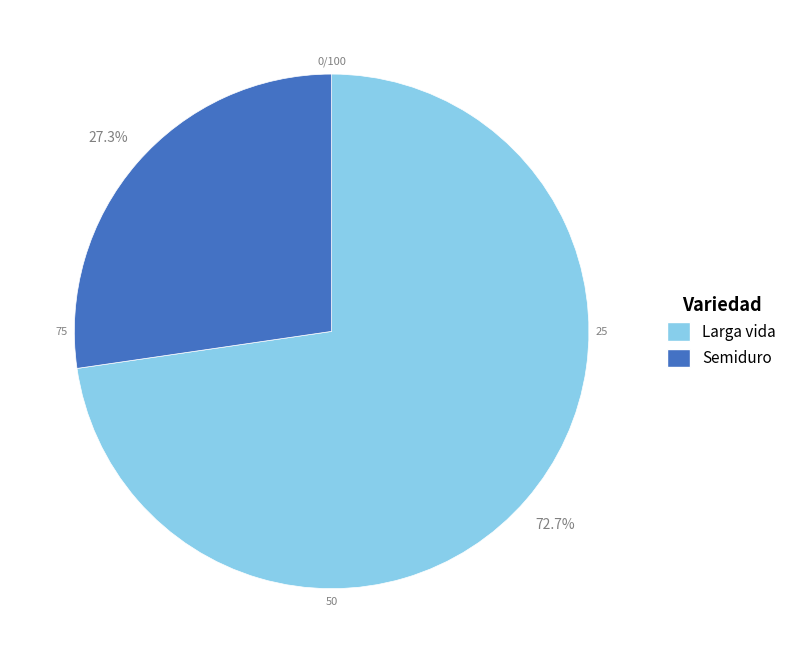

Rank the categories by value from highest to lowest.

Larga vida, Semiduro